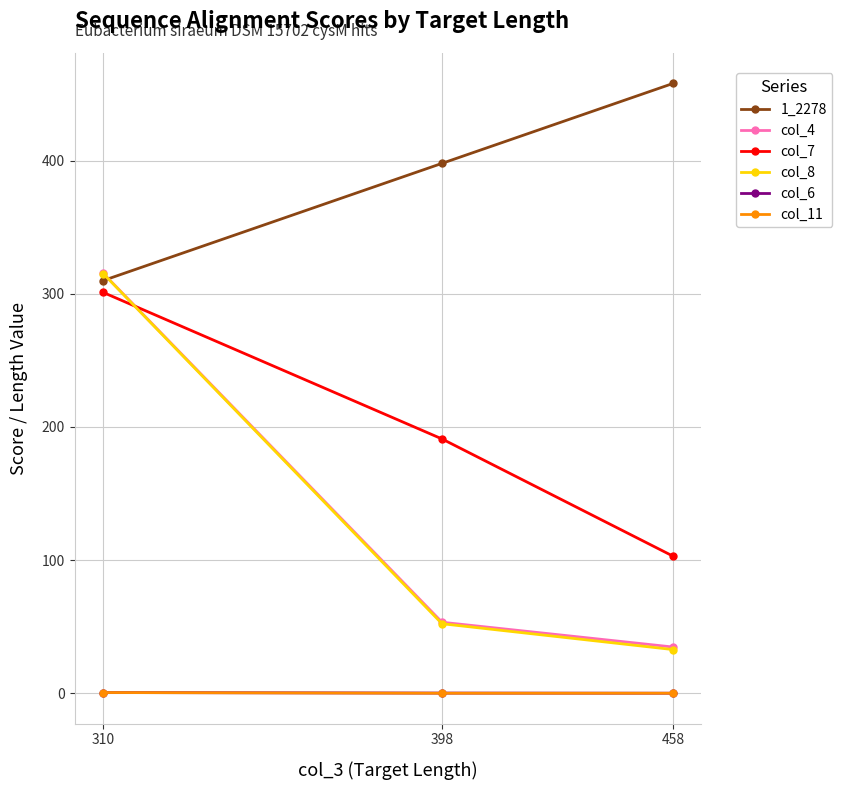

Which label corresponds to the largest value in the chart?

458